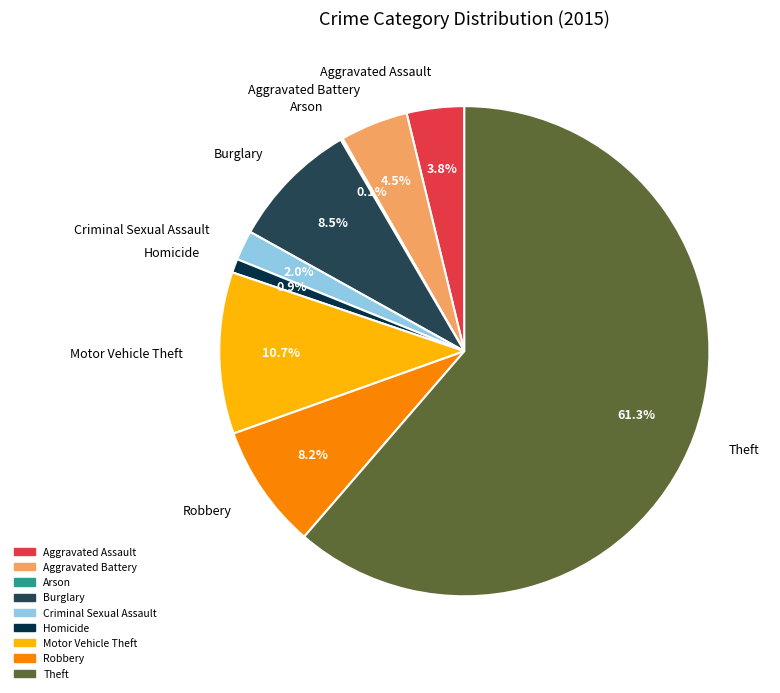

Which slice represents more than half of the pie?

Theft